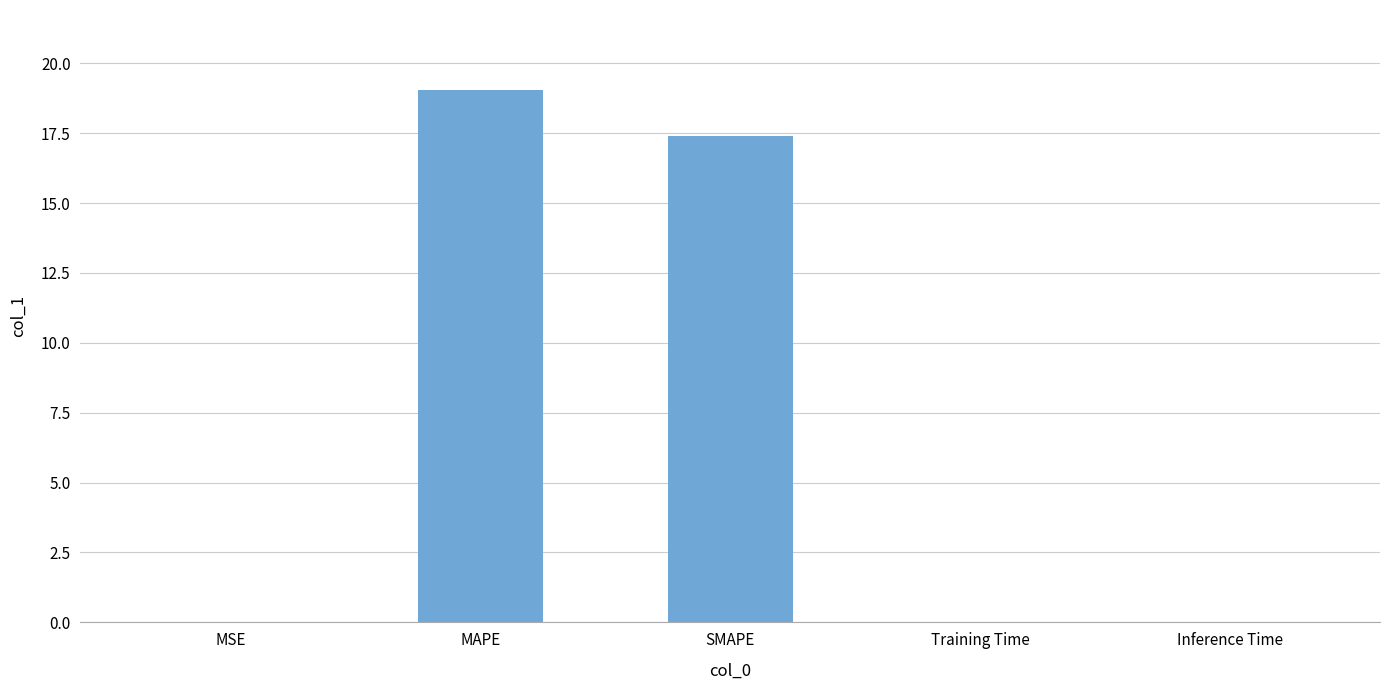

Between SMAPE and Training Time, which is larger?

SMAPE